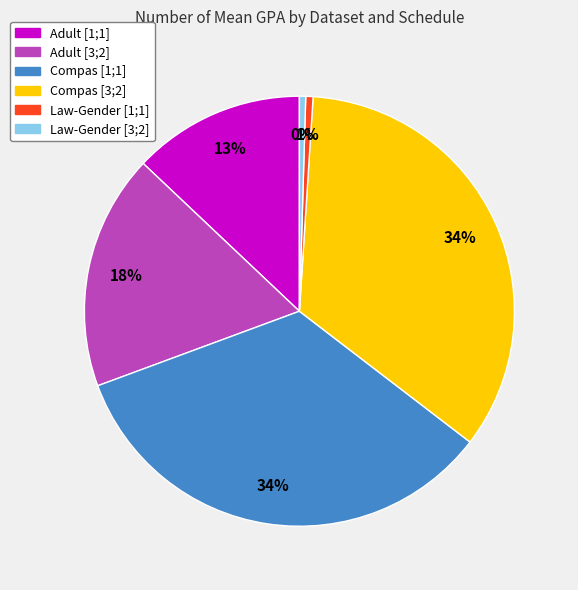

Is the sum of Adult [3;2] and Law-Gender [3;2] greater than half?

No